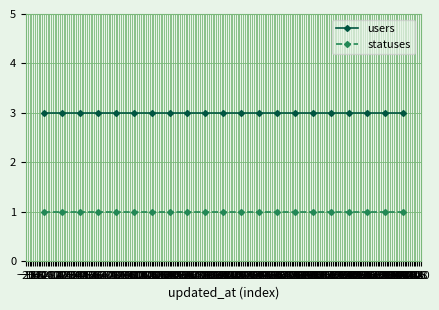

Does the chart have visible grid lines?

Yes